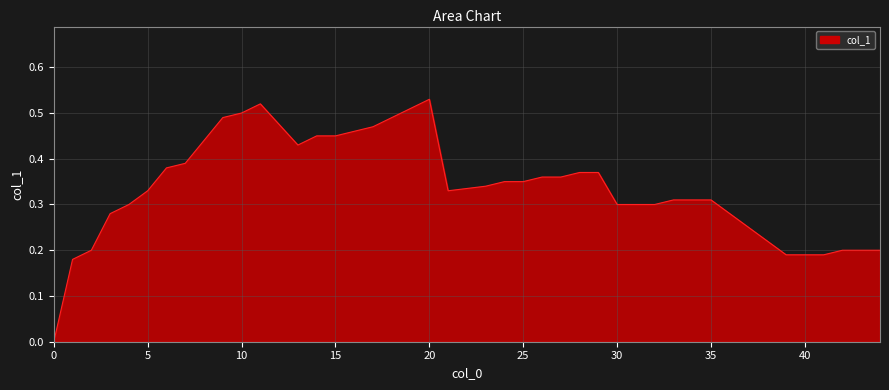

Reading left to right, list all the values displayed in this chart.

0=0.0	1=0.2	2=0.2	3=0.3	4=0.3	5=0.3	6=0.4	7=0.4	8=0.4	9=0.5	10=0.5	11=0.5	13=0.4	14=0.5	15=0.5	16=0.5	17=0.5	18=0.5	19=0.5	20=0.5	21=0.3	23=0.3	24=0.3	25=0.3	26=0.4	27=0.4	28=0.4	29=0.4	30=0.3	31=0.3	32=0.3	33=0.3	34=0.3	35=0.3	39=0.2	40=0.2	41=0.2	42=0.2	43=0.2	44=0.2